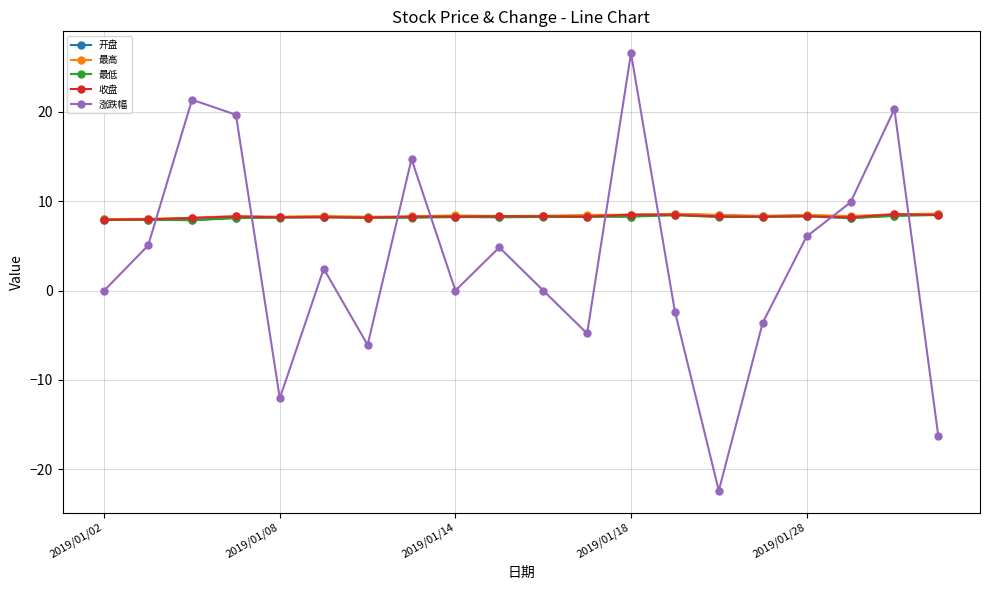

True or false: 最高 has more than 2 points higher than both neighbors.

True